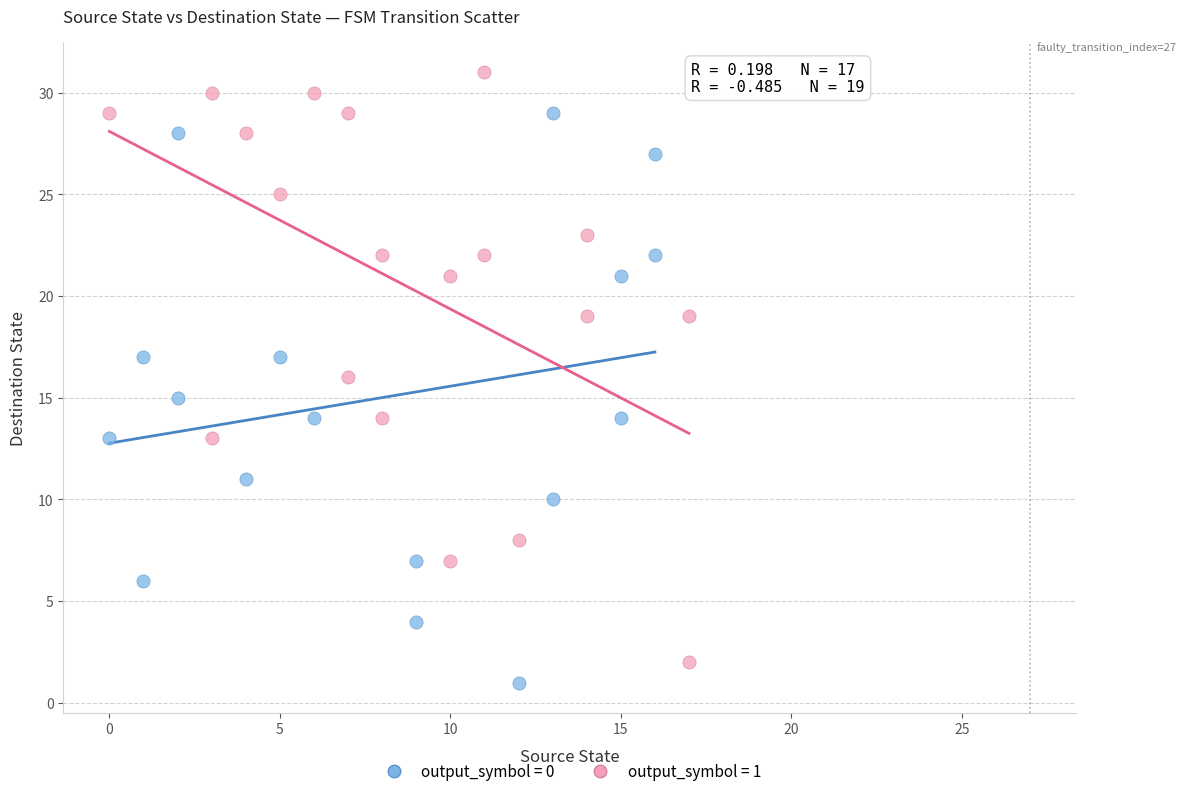

Which series reaches the maximum Y coordinate?

output_symbol = 1